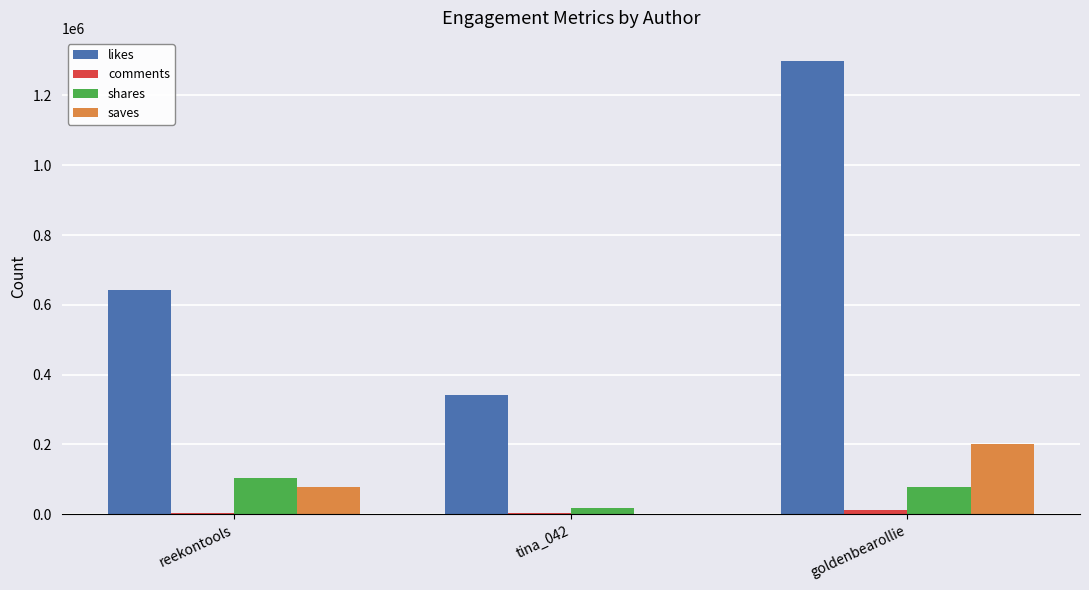

What is the greatest value displayed?

1300000